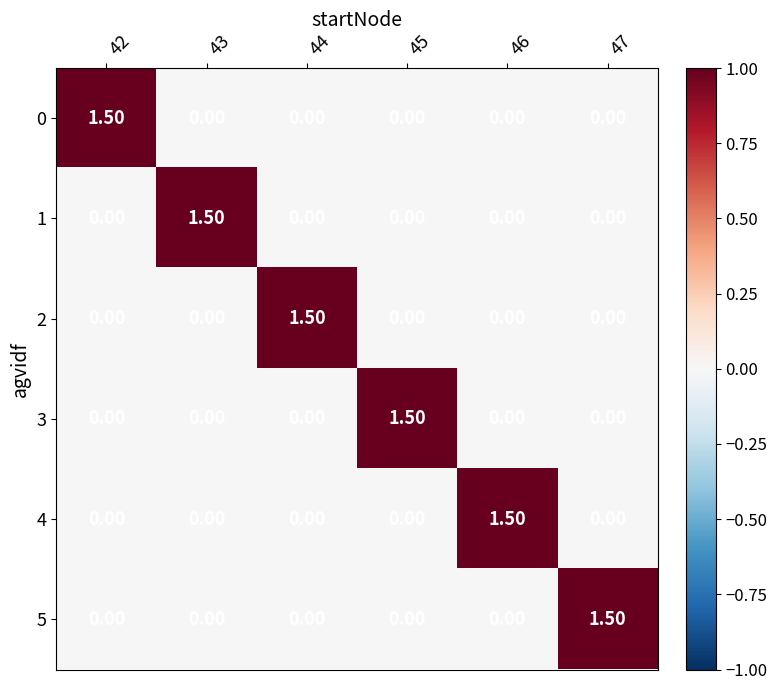

What is the sum of all 4 values?

1.5